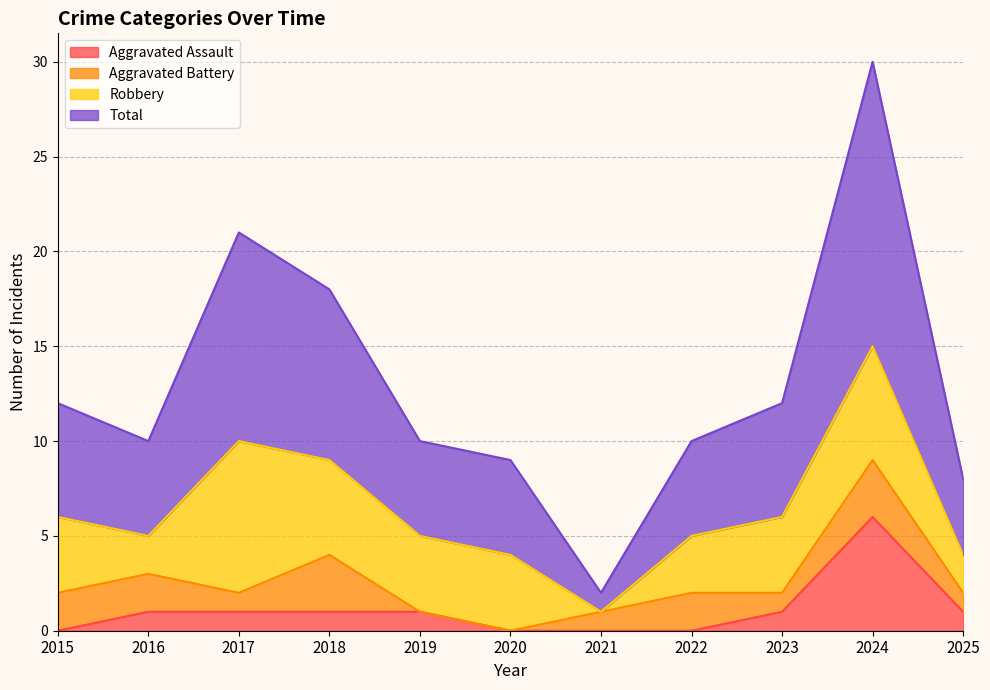

What are all the series names shown in the legend?

Aggravated Assault, Aggravated Battery, Robbery, Total